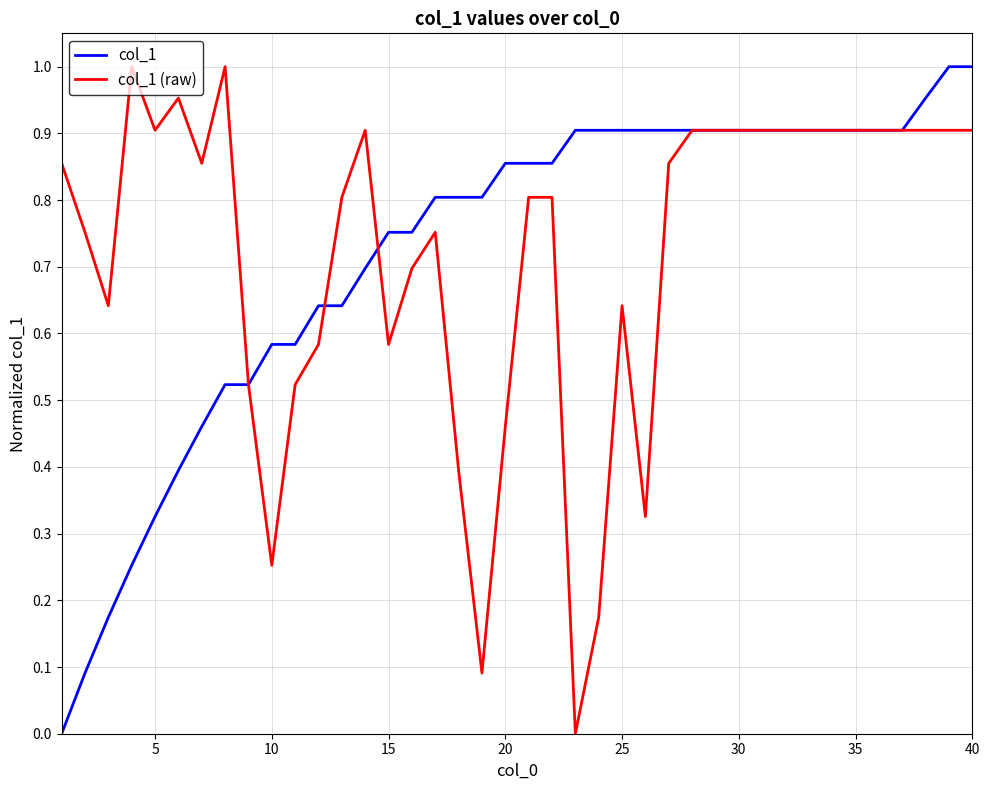

How many series are shown in this chart?

2